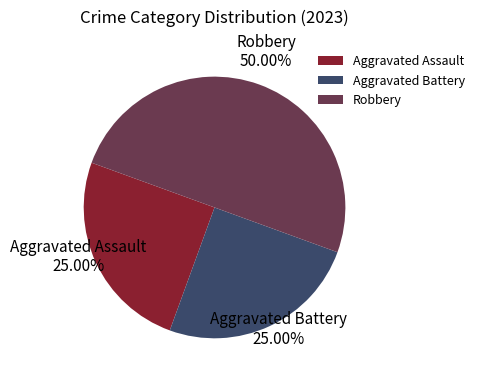

To the nearest percent, what is the average slice percentage?

33%